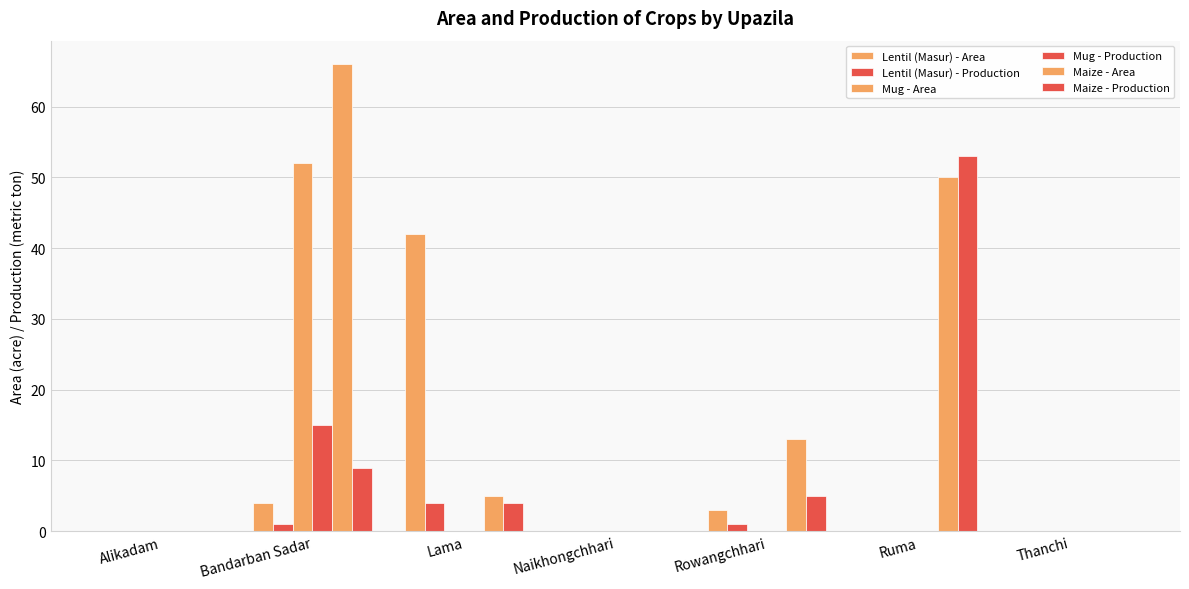

Which series has the largest range (max minus min)?

Maize - Area